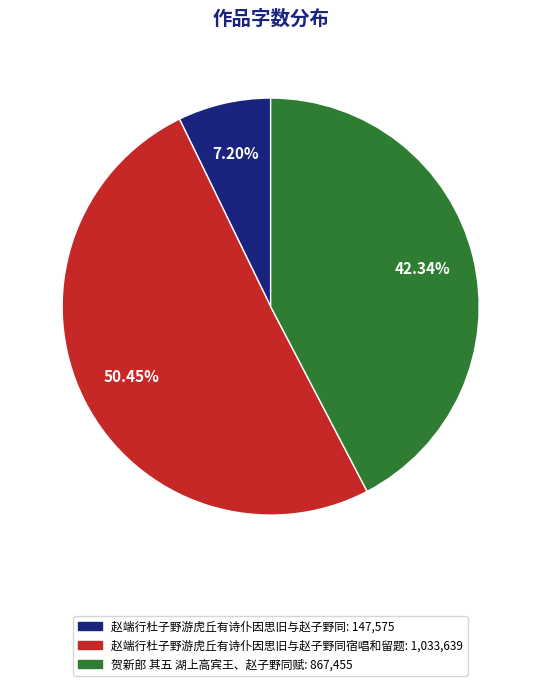

Is there a majority slice in this chart?

Yes